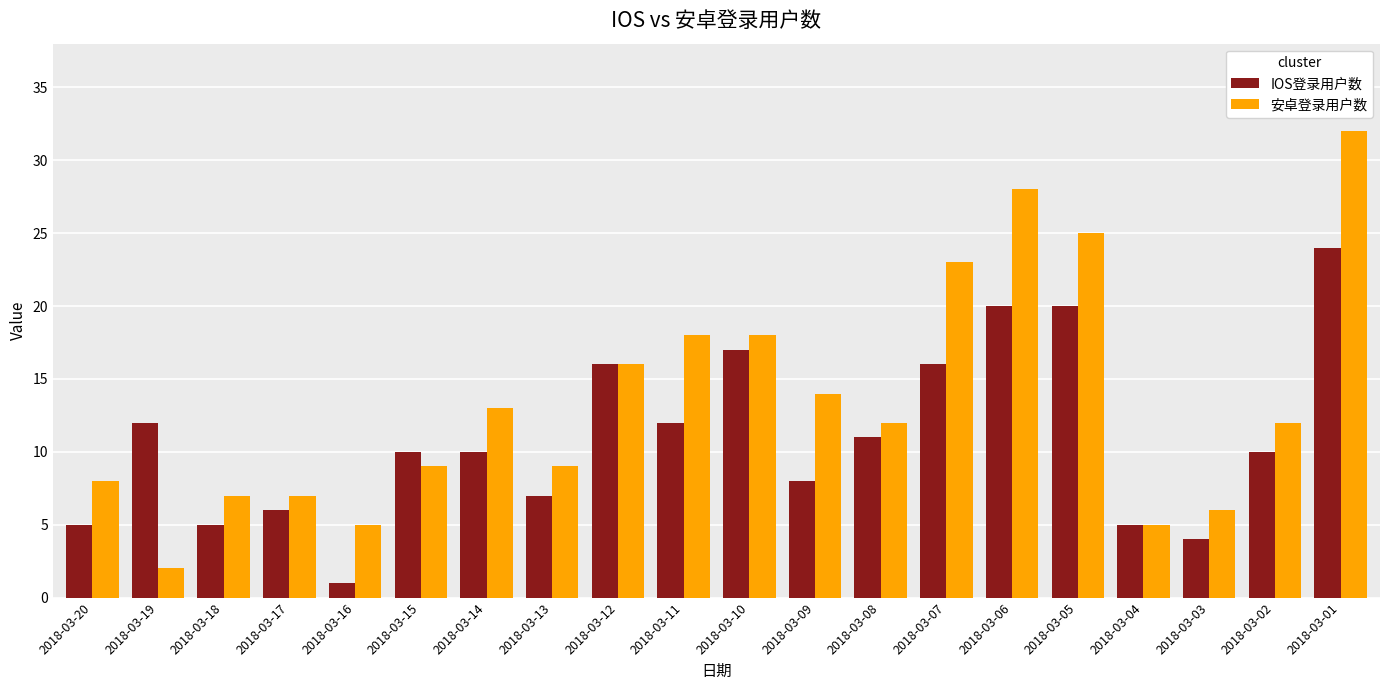

Which series changed the most between 2018-03-15 and 2018-03-11?

安卓登录用户数